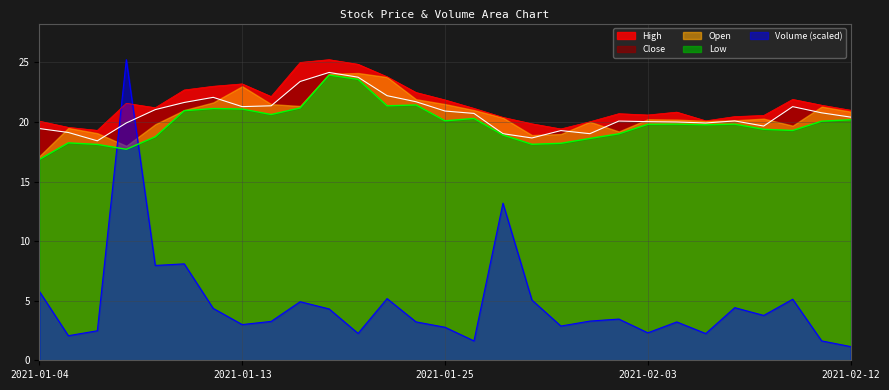

What is the label of the 27th point from the left?

2021-02-10